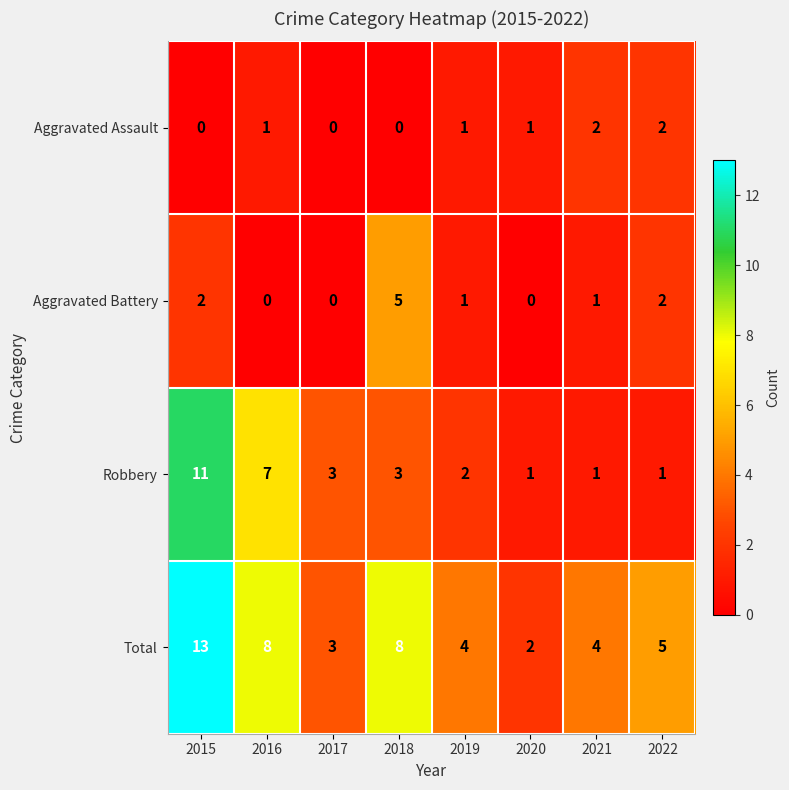

What is the sum of the Aggravated Battery values at 2015 and 2018?

7